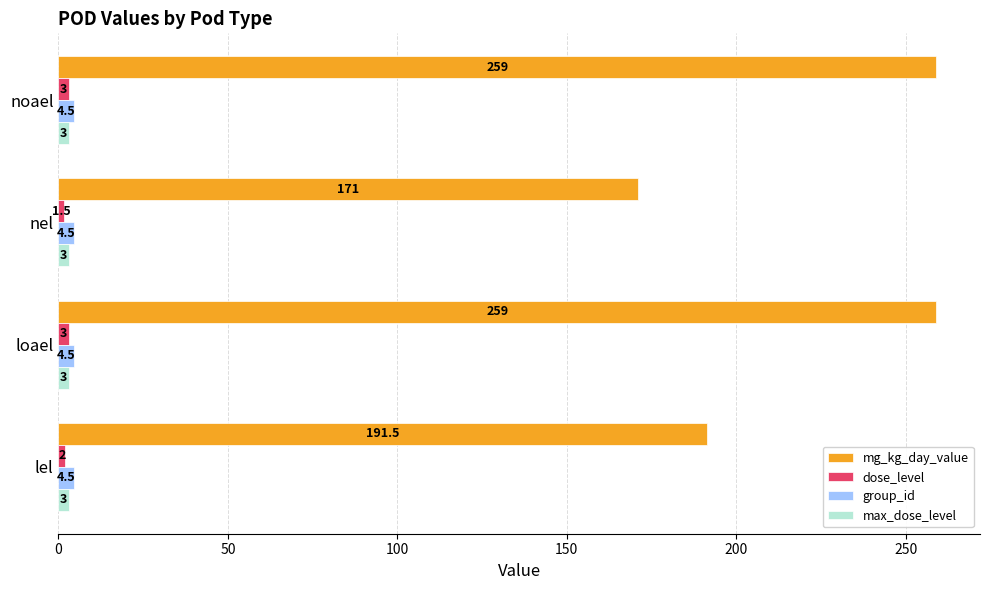

What is the average value of the max_dose_level series?

3.0